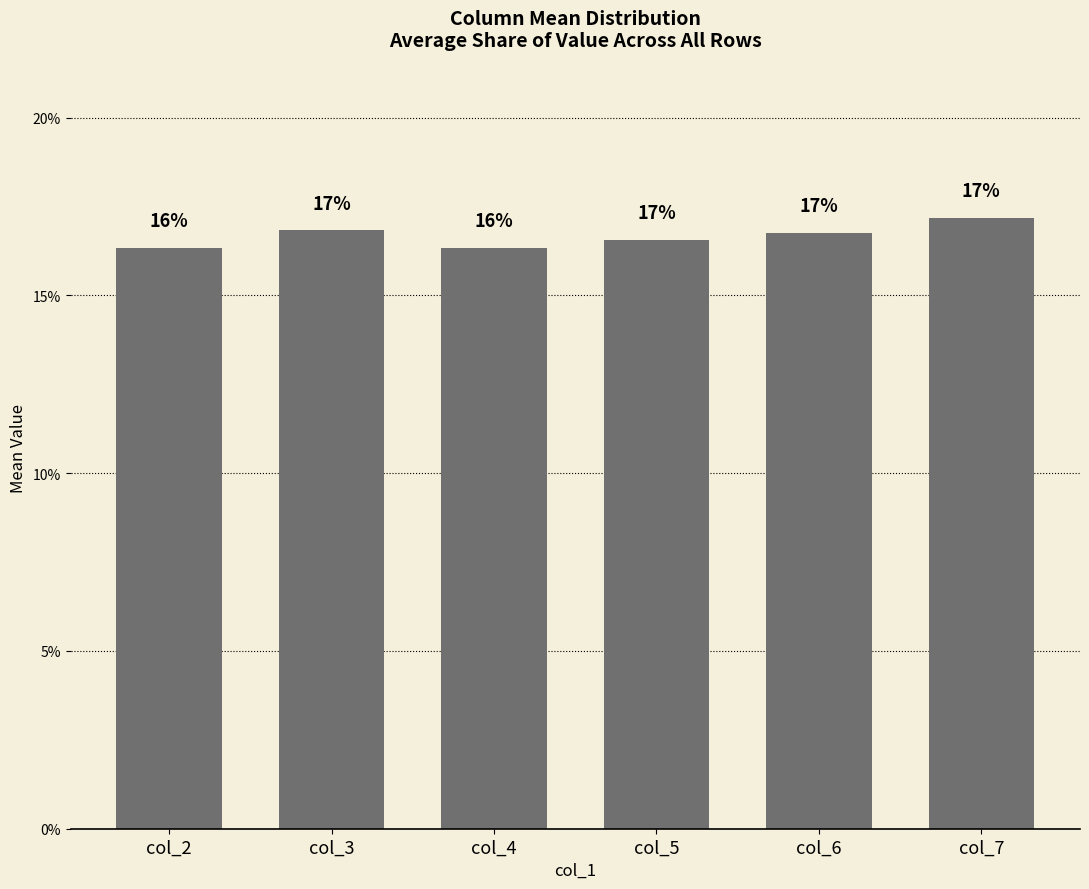

List the labels in order of value, smallest first.

col_2, col_4, col_5, col_6, col_3, col_7